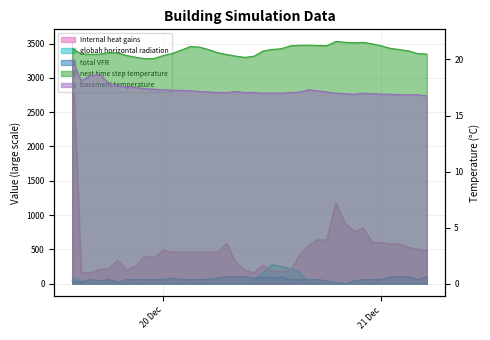

Rank the series at 2018-12-21 02:00 from highest to lowest value.

Internal heat gains, total VFR, next time step temperature, basement temperature, globah horizontal radiation